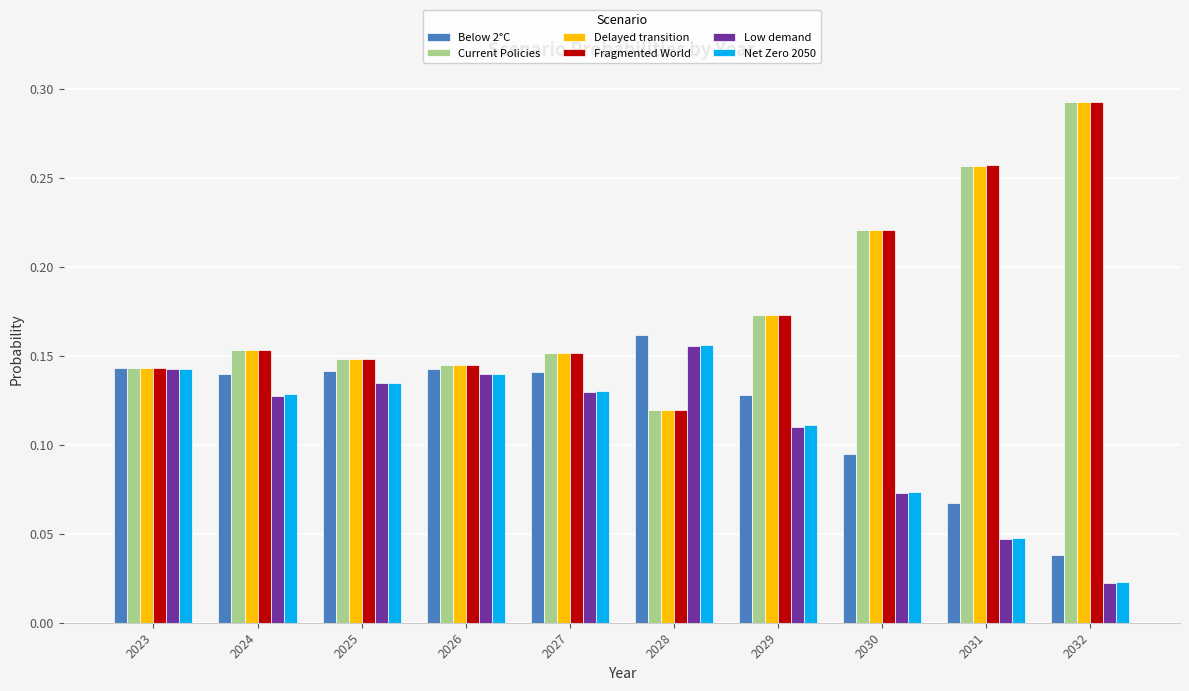

Which category has the lowest value in the Low demand series?

2032